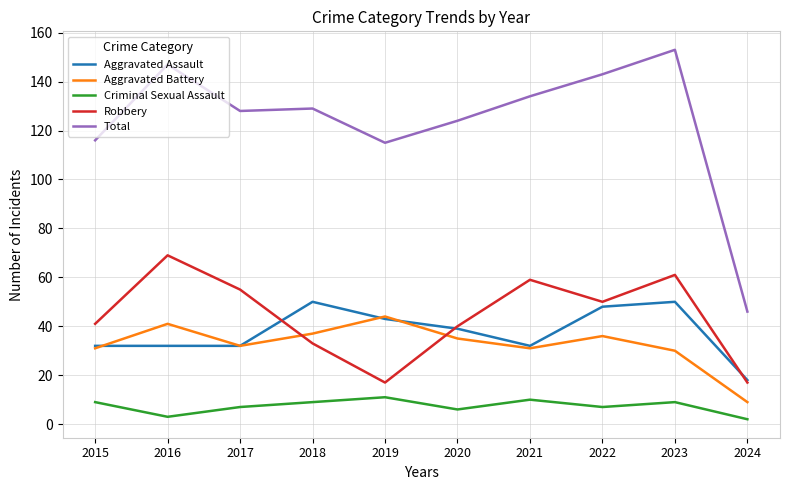

What is the spread (max minus min) of values at 2018?

120